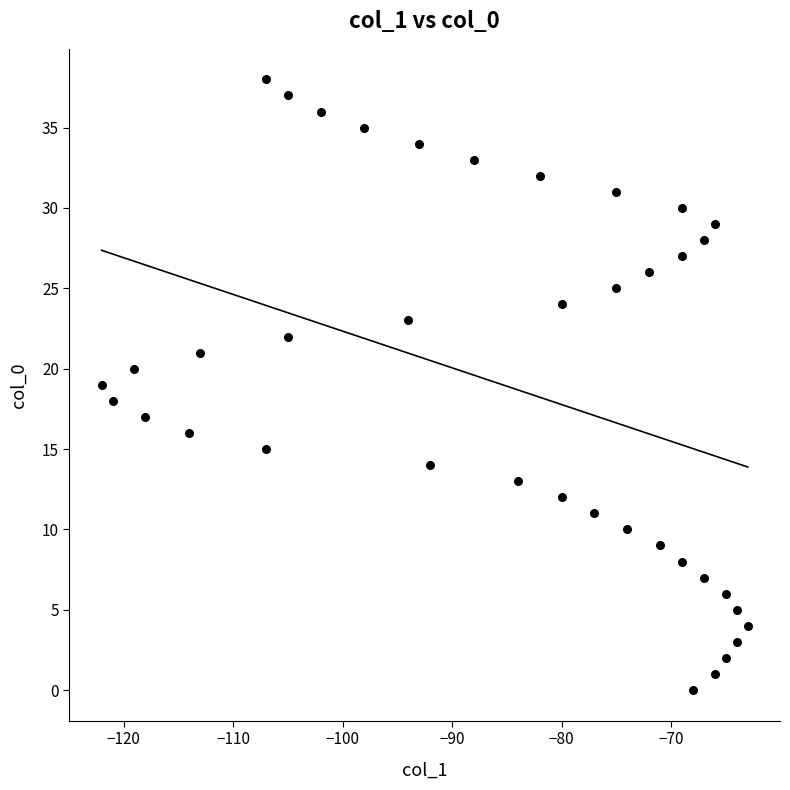

What is the range of X values (max minus min)?

59